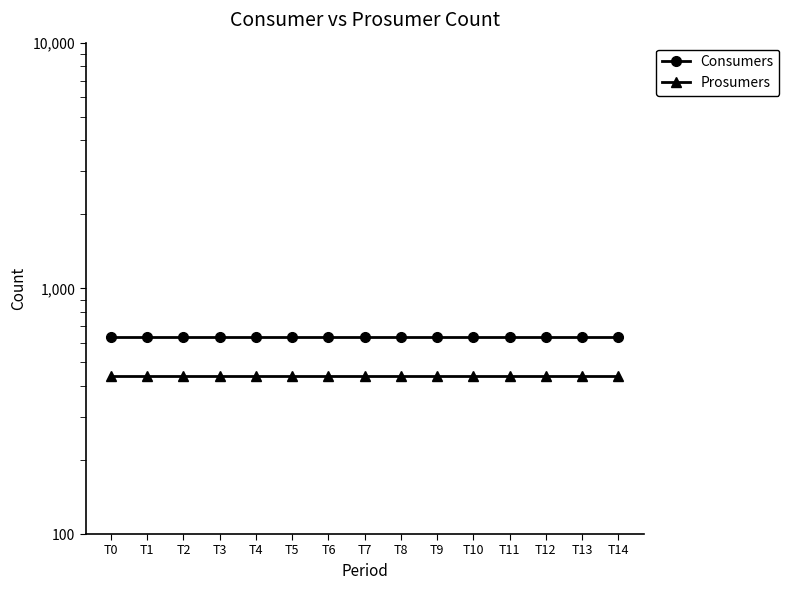

Reading left to right, list all the values displayed in this chart.

Consumers: 635	635	635	635	635	635	635	635	635	635	635	635	635	635	635
Prosumers: 440	440	440	440	440	440	440	440	440	440	440	440	440	440	440